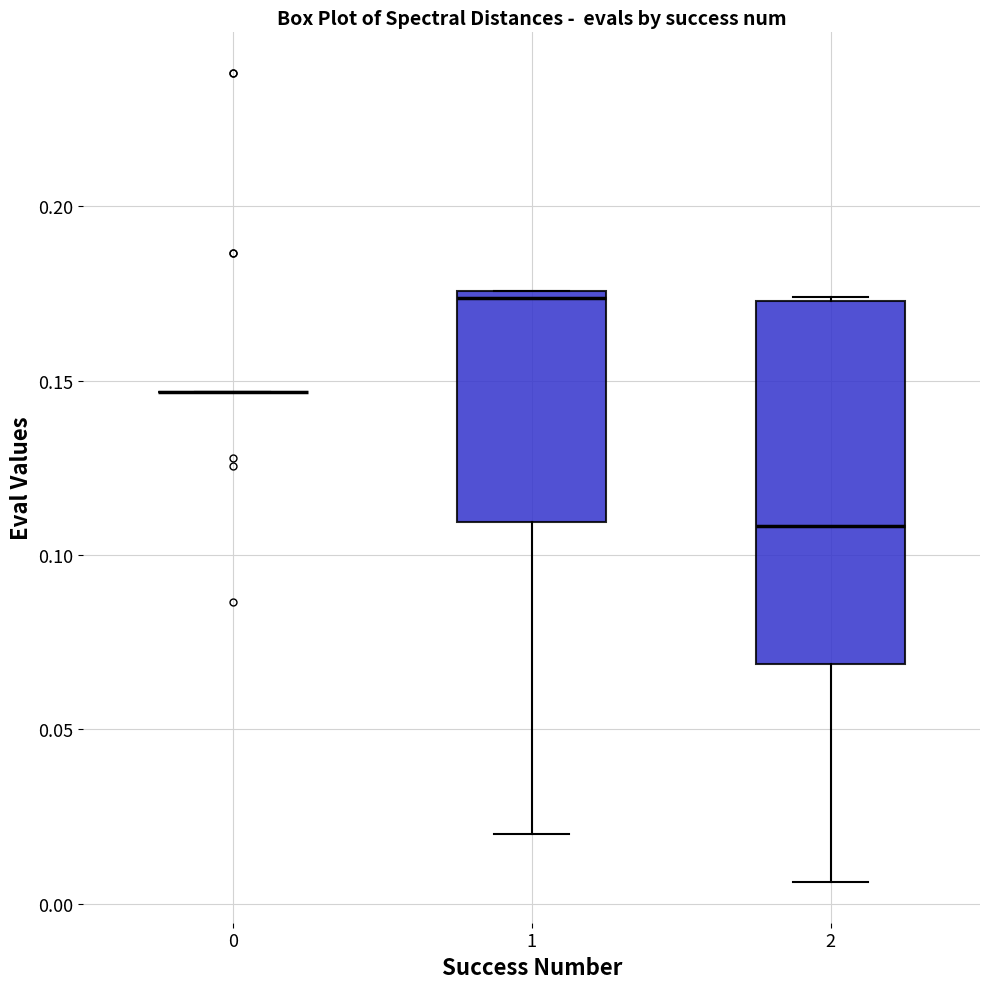

Reading left to right, read every box against the y-axis: the position of its median line, the range the box covers, and the ends of its whiskers. The values are not printed on the chart, so give them approximately, as read against the axis.

0: box collapsed to a line at 0.145, whiskers 0.145 to 0.145
1: median 0.175 (just below the box's upper edge), box 0.110 to 0.175, whiskers 0.020 to 0.175
2: median 0.110, box 0.070 to 0.175, whiskers 0.005 to 0.175